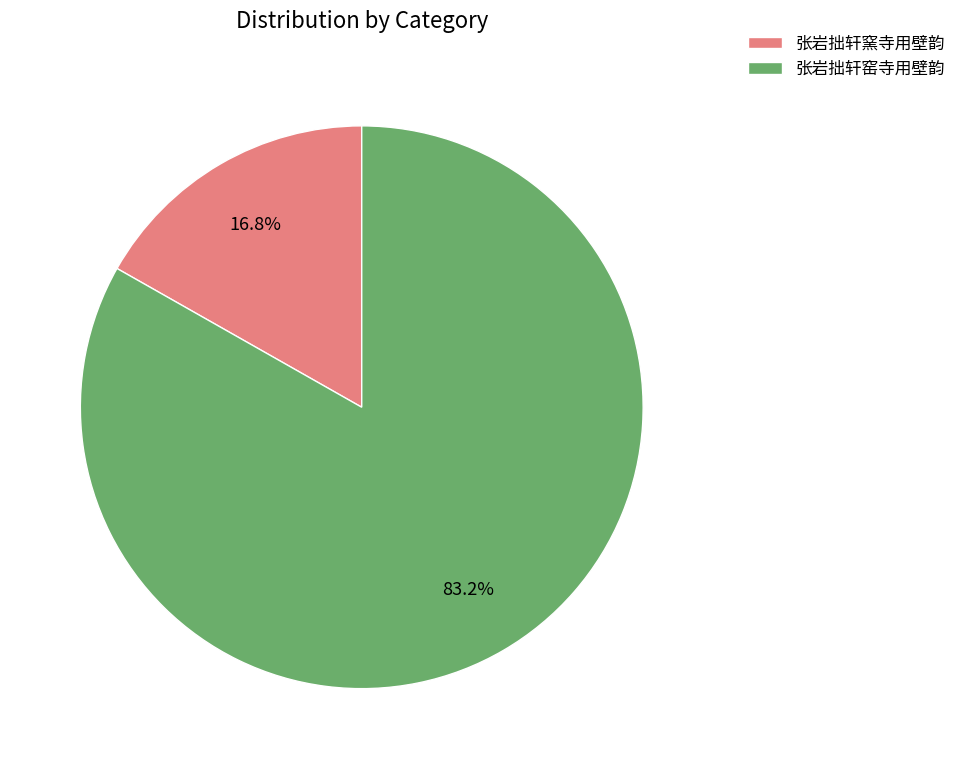

Do 张岩拙轩窑寺用壁韵 and 张岩拙轩窯寺用壁韵 together represent more than half of the pie?

Yes